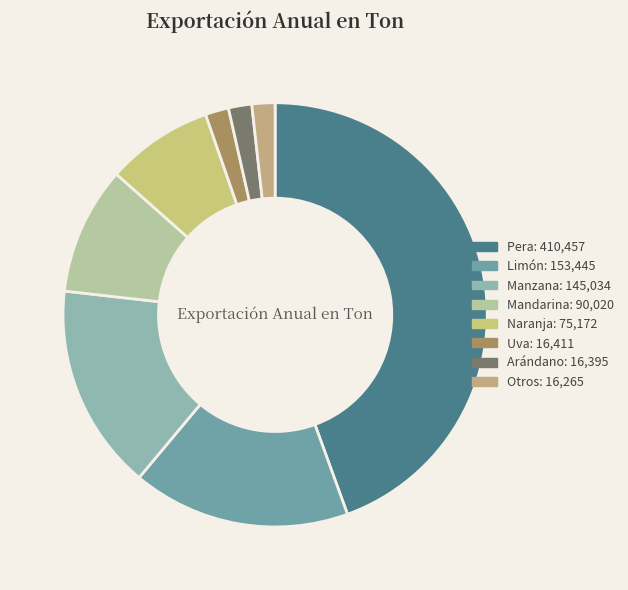

Which category has the biggest portion of the pie?

Pera